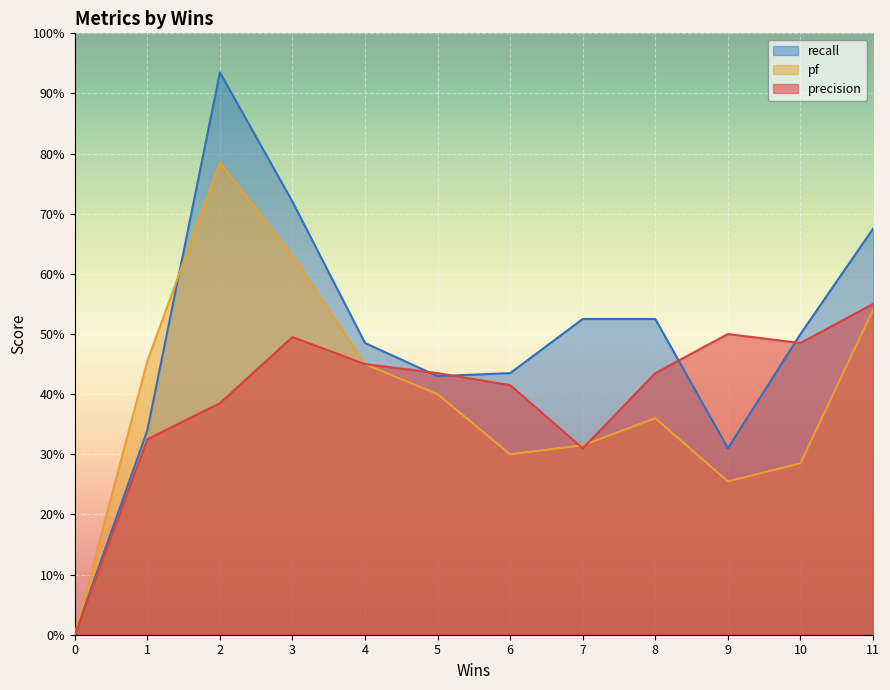

In recall, how many points are lower than both neighbors (excluding endpoints)?

2